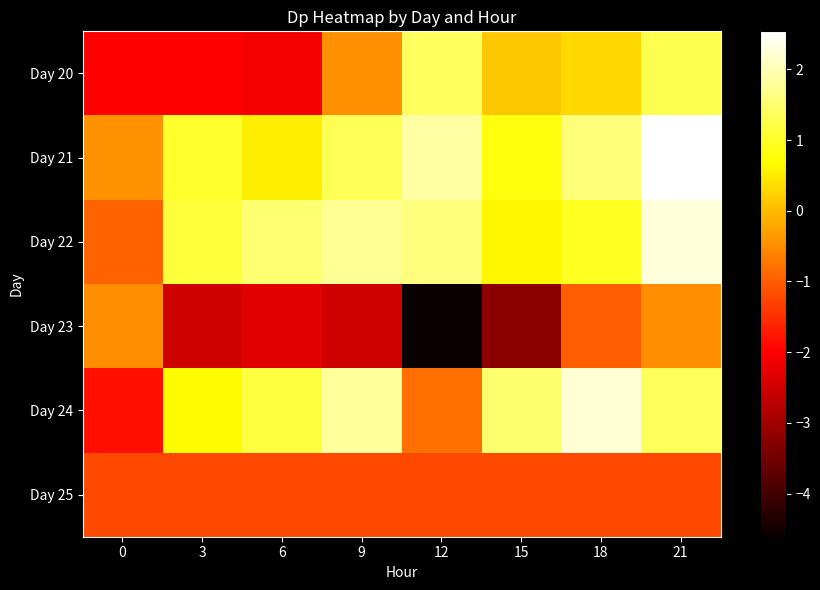

Which series has the widest spread of values?

Day 23